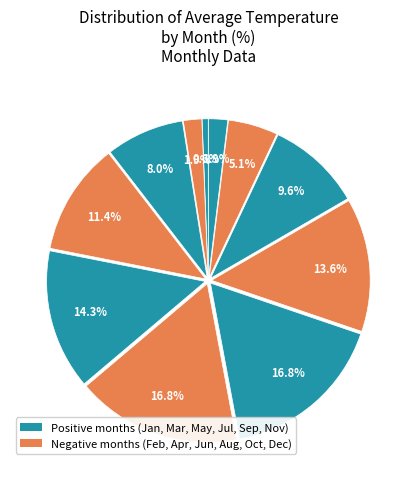

Is there any slice that represents more than half of the pie?

No